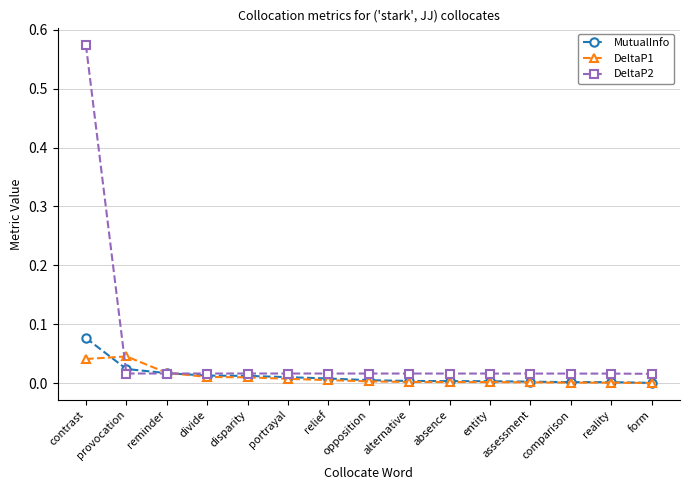

Is it true that DeltaP2 equals 0.0 at reality?

True